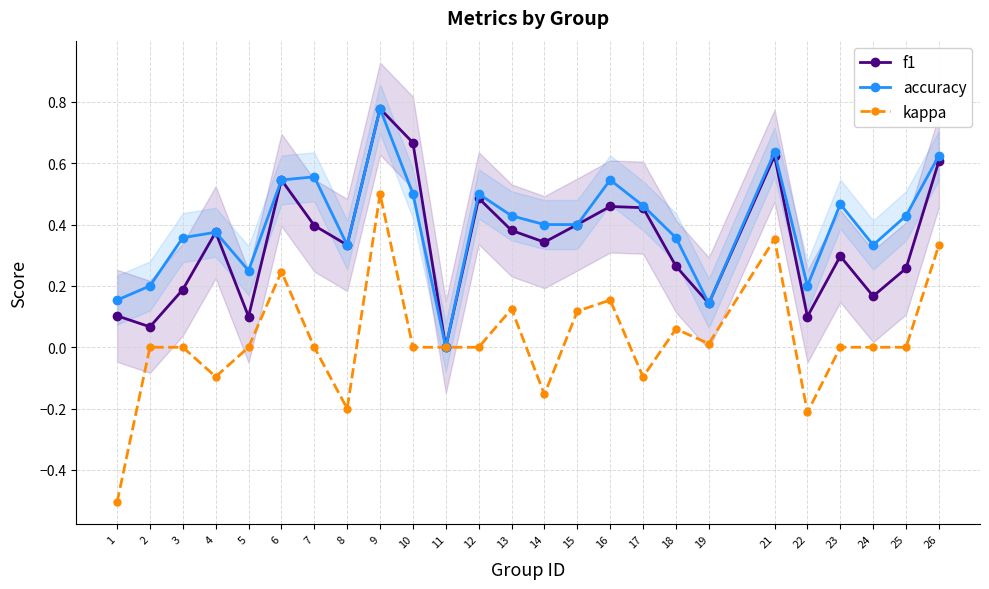

True or false: f1 has a value of 0.7 at 10.

True